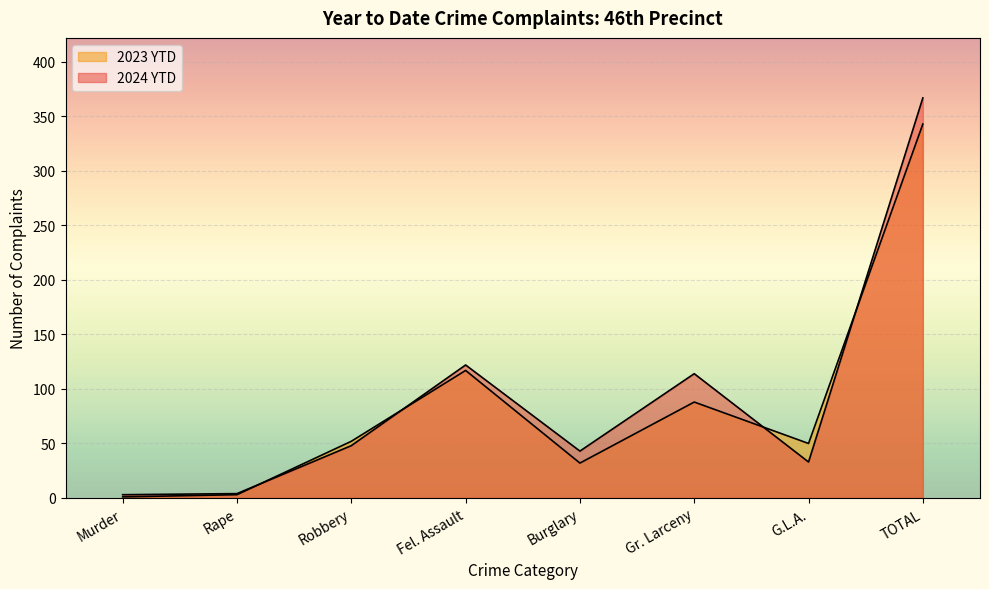

What is the difference between the 2023 YTD values at G.L.A. and Rape?

47